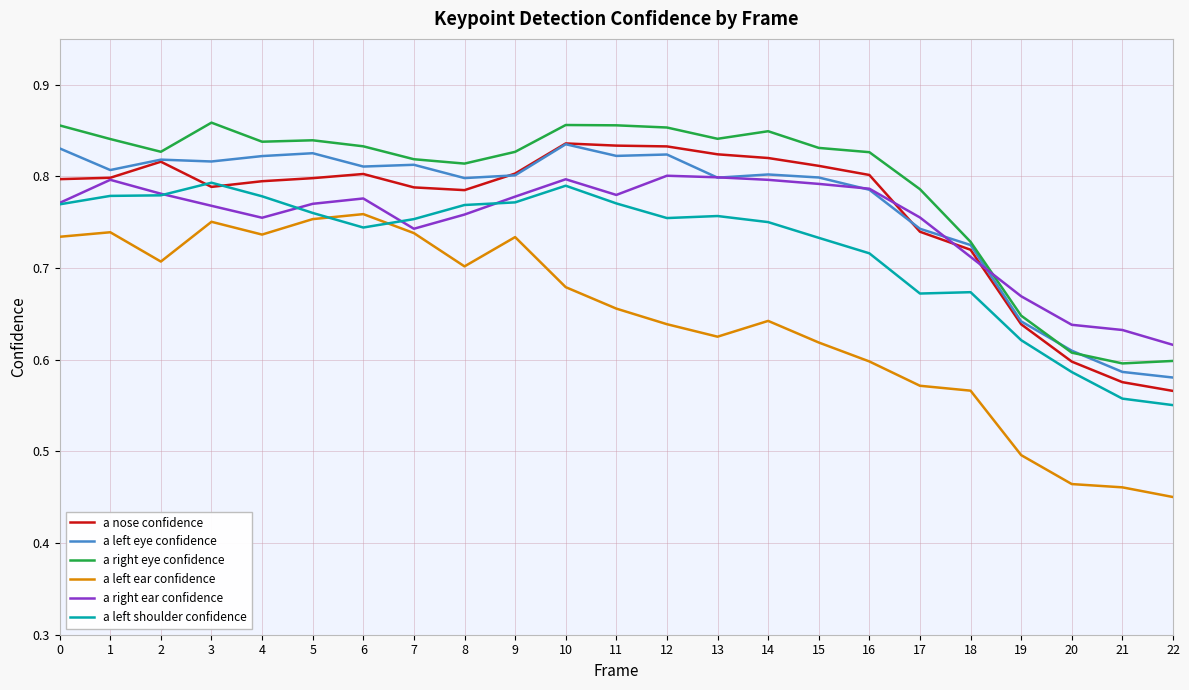

Is this an area chart (filled region under the line)?

No